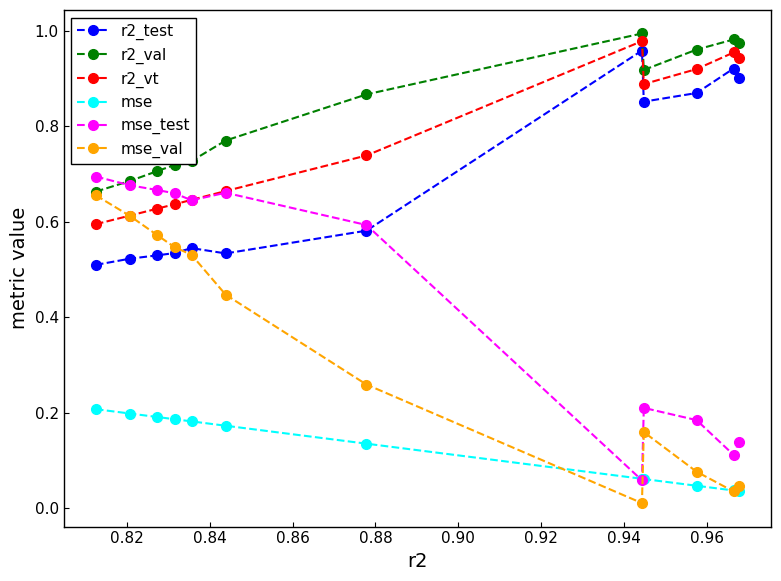

Which series has the largest total across all categories?

r2_val